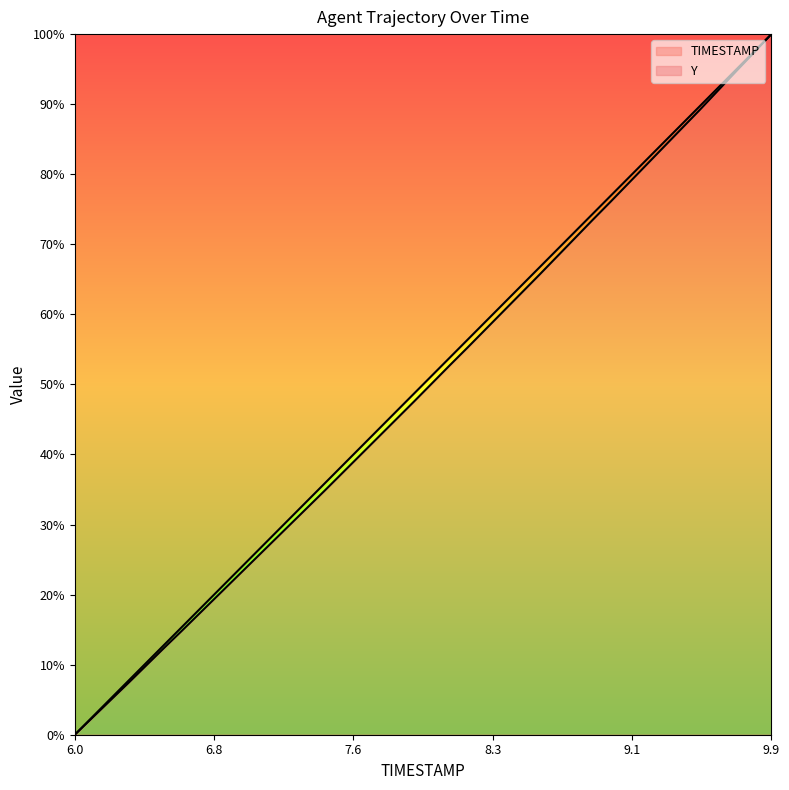

What are all the series names shown in the legend?

TIMESTAMP, Y